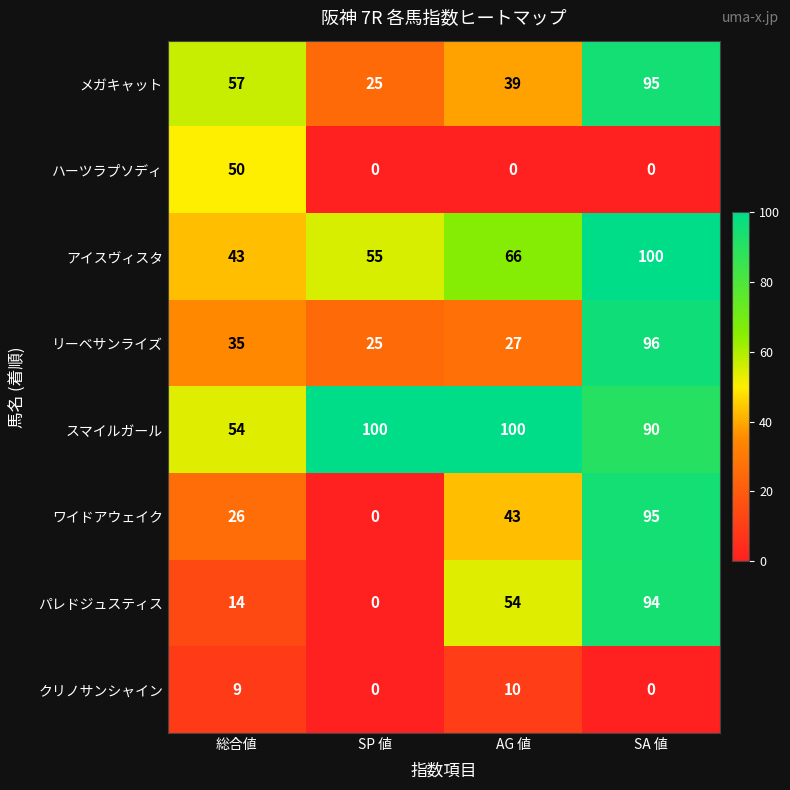

The リーベサンライズ series shows 54 at 総合値. True or false?

False